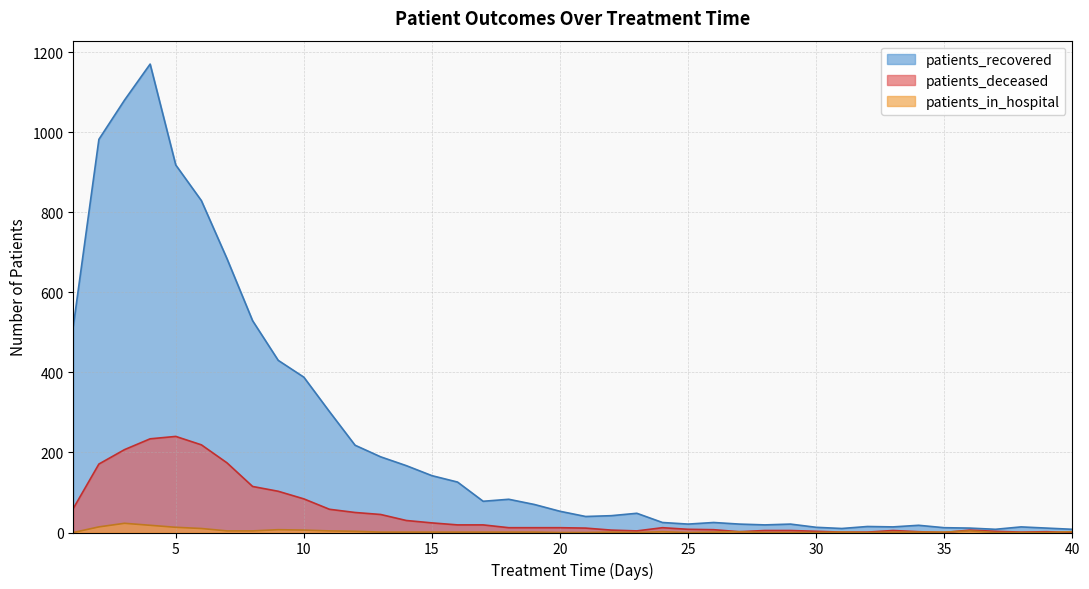

How many series are shown in this chart?

3